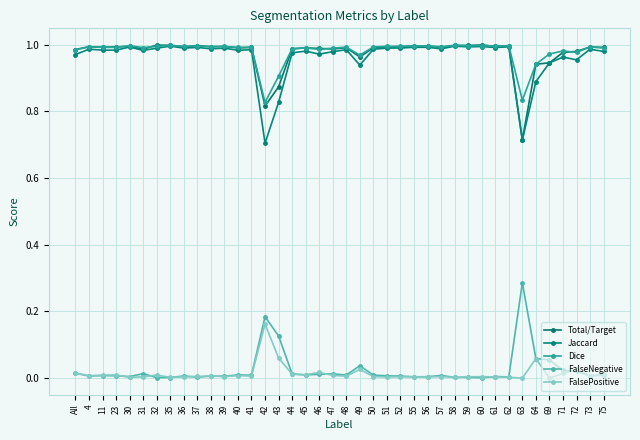

After their last crossing, which series has the higher values: FalsePositive or FalseNegative?

FalsePositive